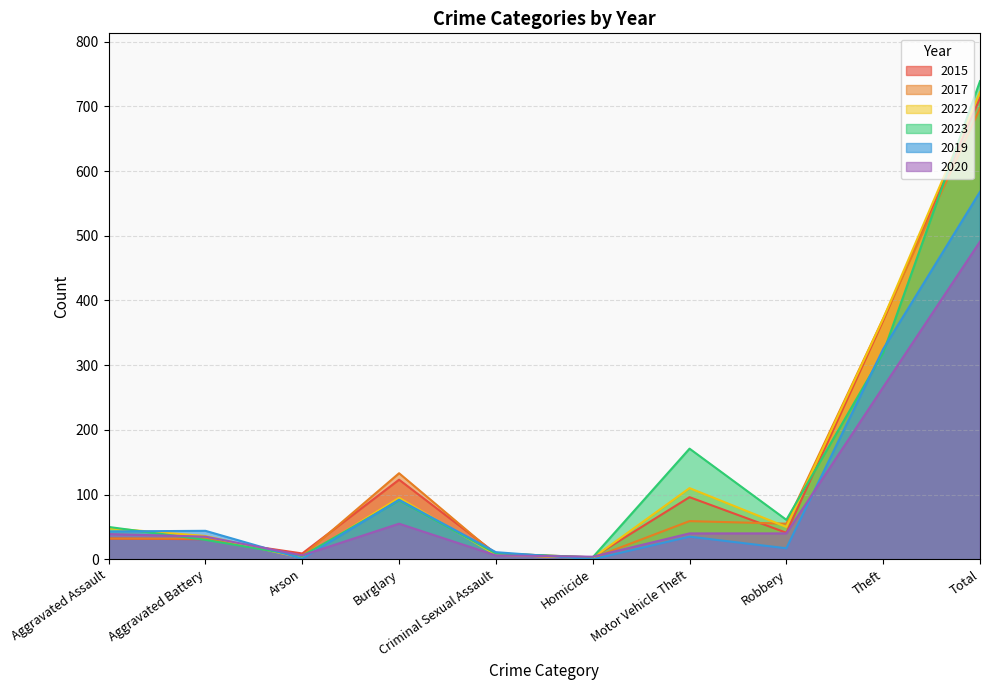

What is the label of the 2nd point from the left?

Aggravated Battery